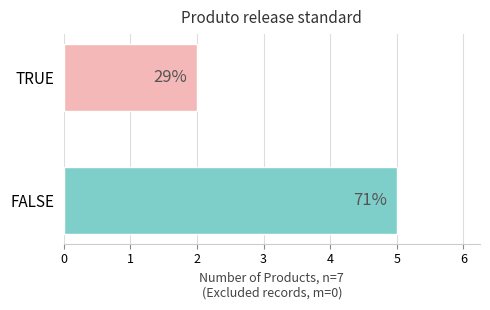

Is it true that the value at TRUE is 1?

False